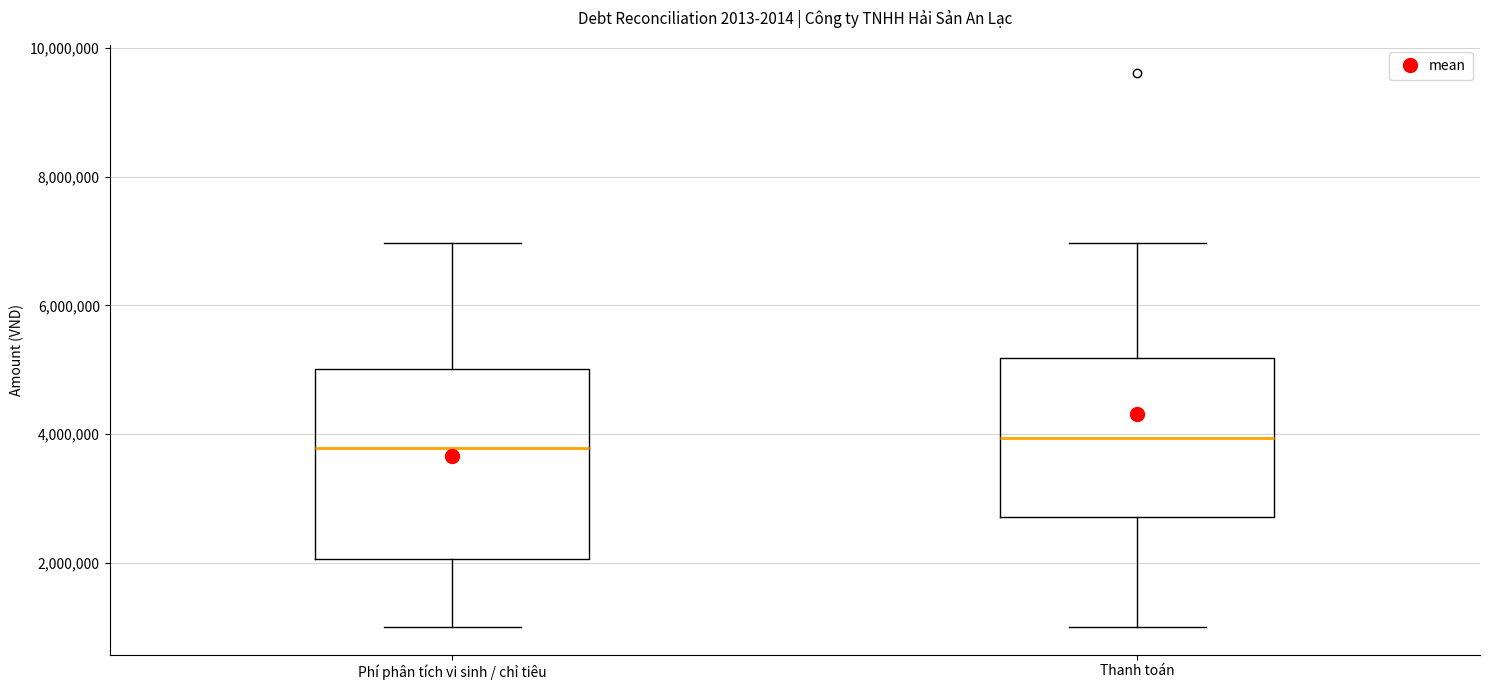

Where does the upper whisker of the box for Thanh toán end on the y-axis? The values are not printed on the chart, so give them approximately, as read against the axis.

7000000